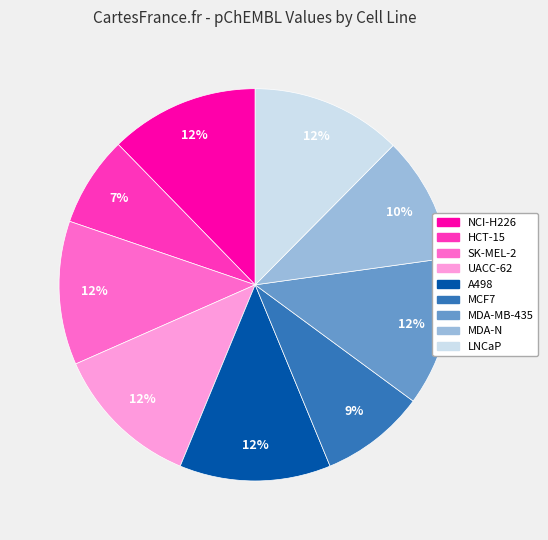

How many segments does this pie chart have?

9